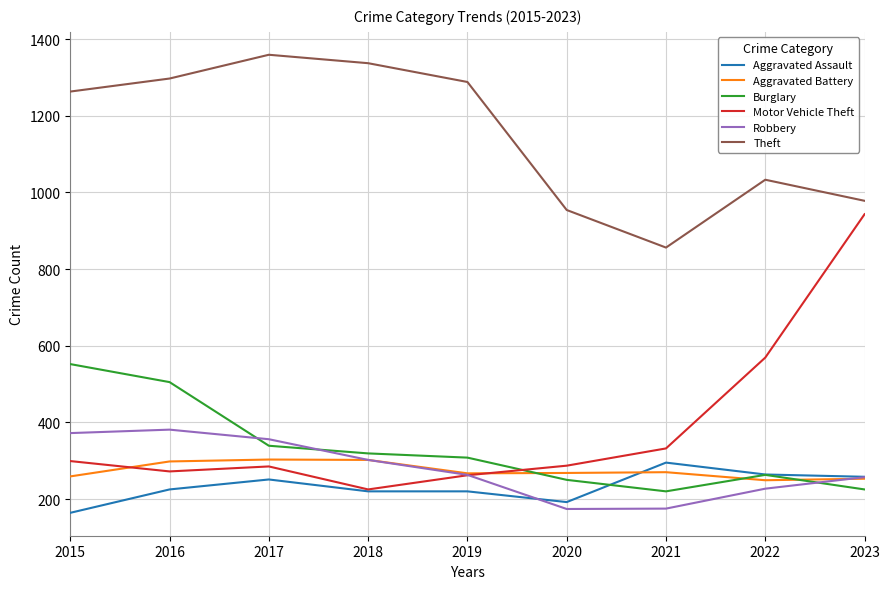

What is the difference between the highest and lowest values at 2019?

1068